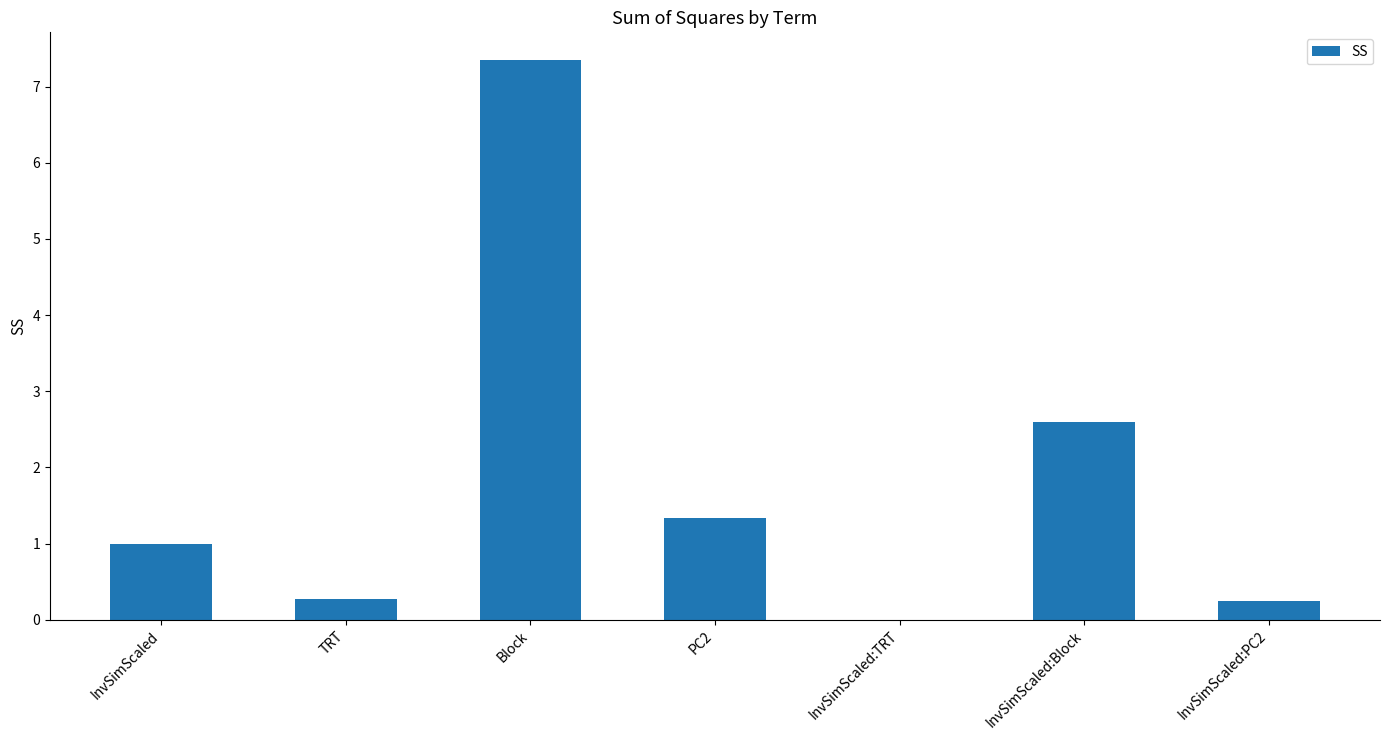

Are the bars grouped side by side (vs. stacked)?

No